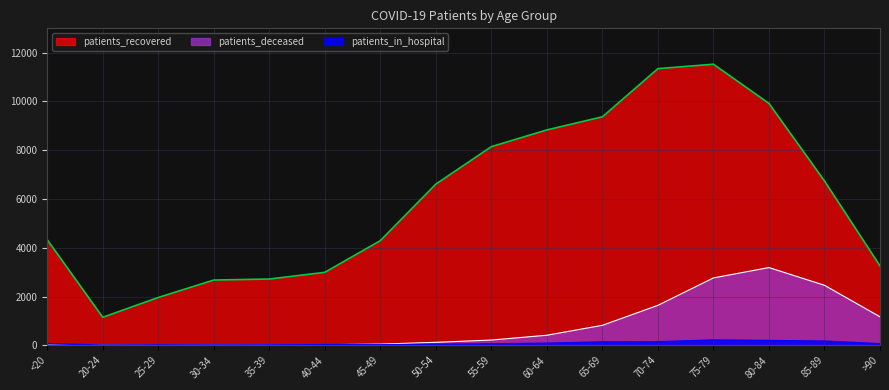

What is the difference between the maximum and minimum values in the patients_deceased series?

3184